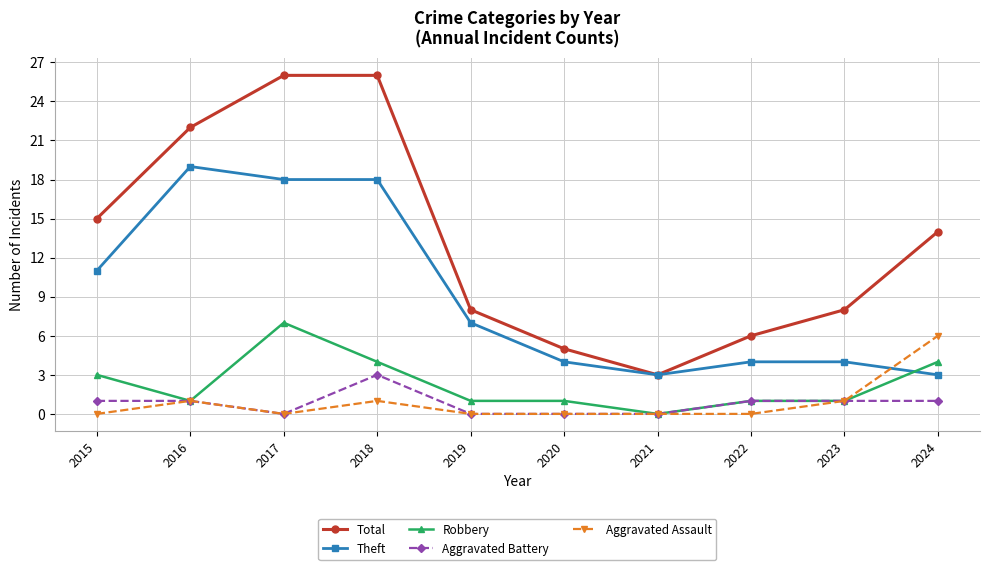

Reading left to right, transcribe all the data shown in this chart.

Total: 15	22	26	26	8	5	3	6	8	14
Theft: 11	19	18	18	7	4	3	4	4	3
Robbery: 3	1	7	4	1	1	0	1	1	4
Aggravated Battery: 1	1	0	3	0	0	0	1	1	1
Aggravated Assault: 0	1	0	1	0	0	0	0	1	6